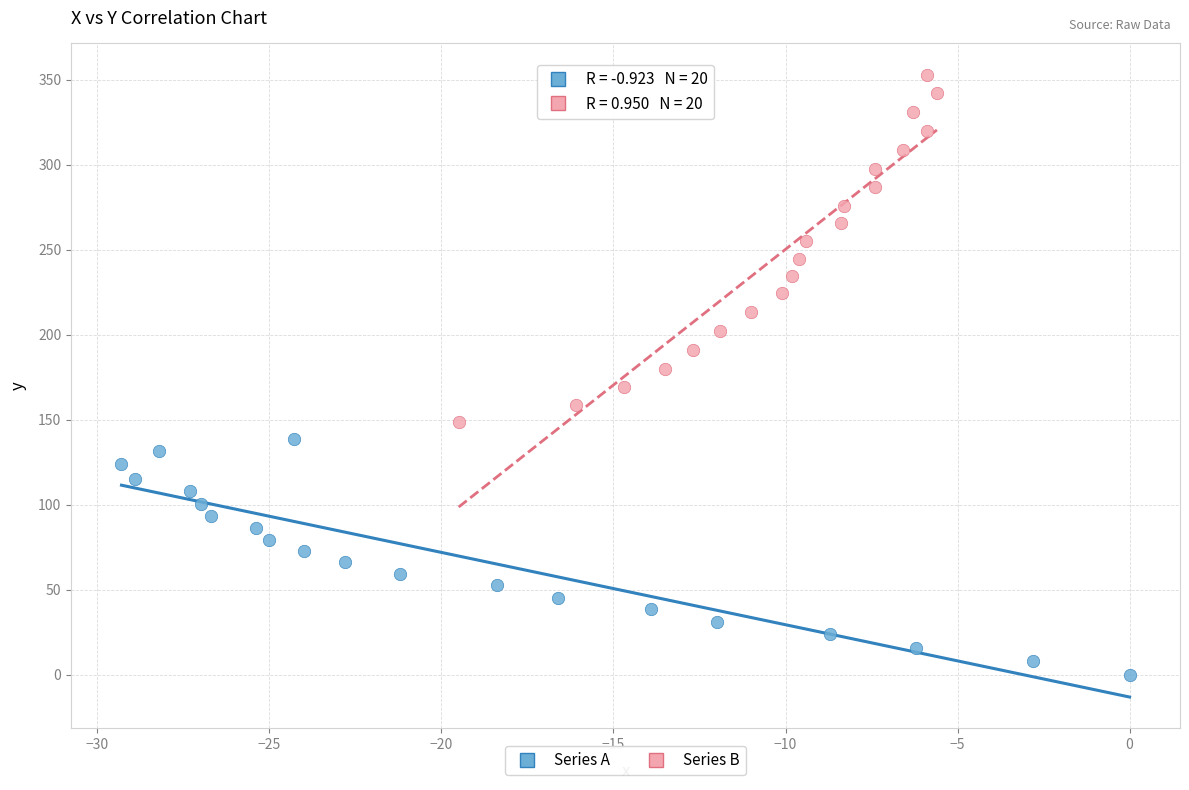

Which series reaches the maximum Y coordinate?

Series B